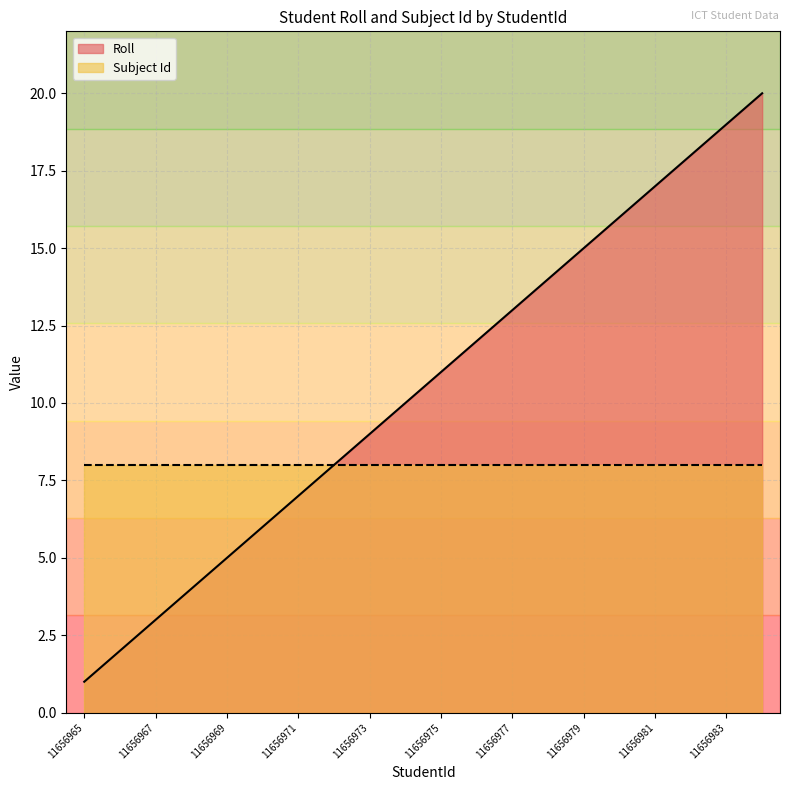

Does the chart have visible grid lines?

Yes